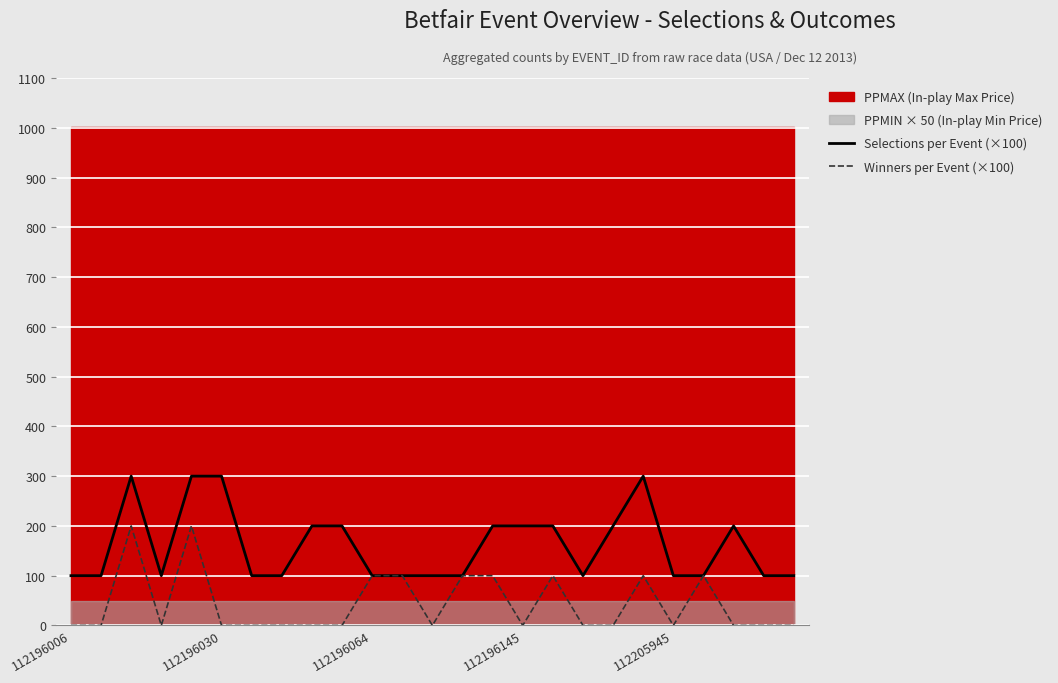

Is it true that Winners per Event (×100) equals 177 at 11?

False